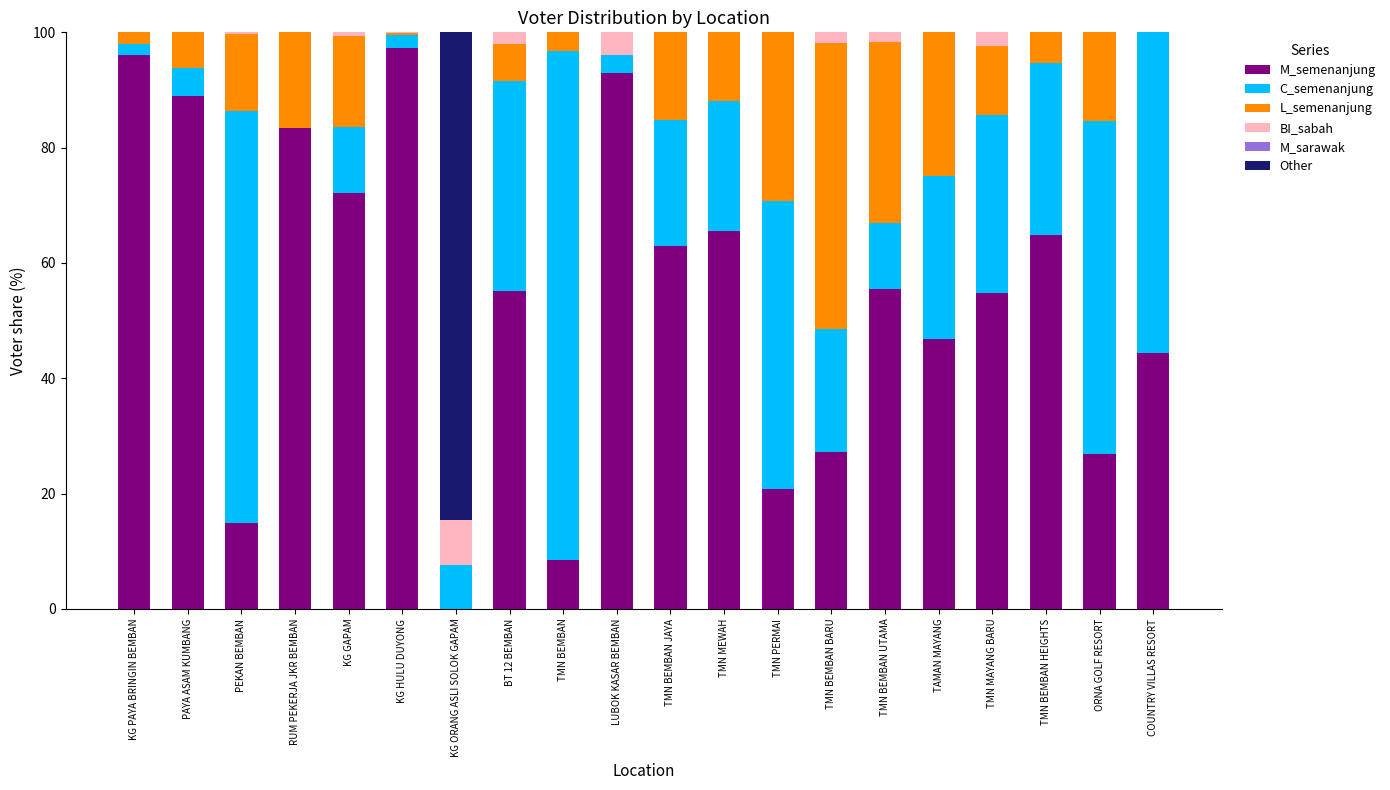

What is the difference between the highest and lowest values at KG GAPAM?

72.2